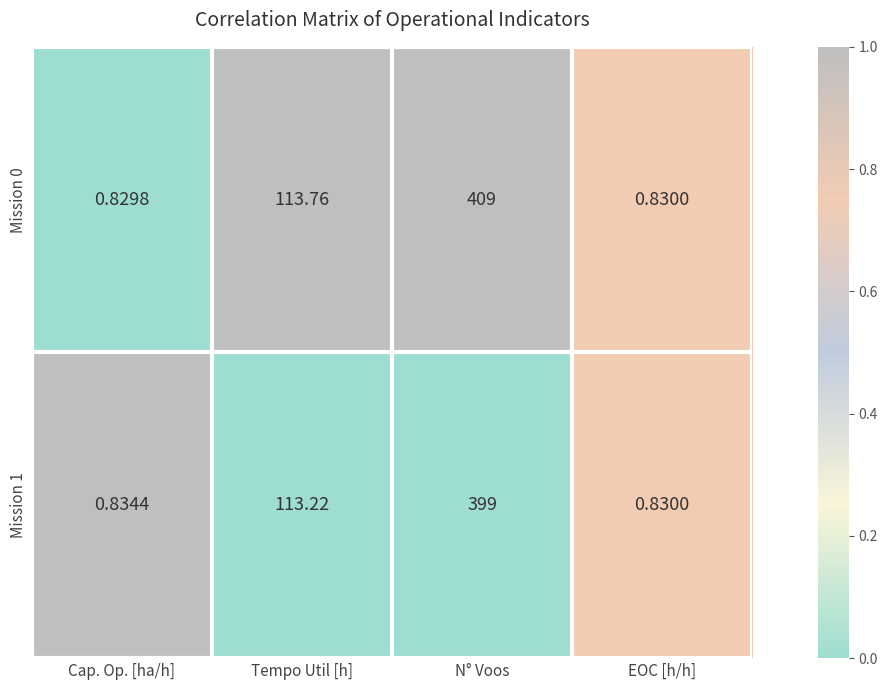

At N° Voos, list the series in order from smallest to largest.

Mission 1, Mission 0